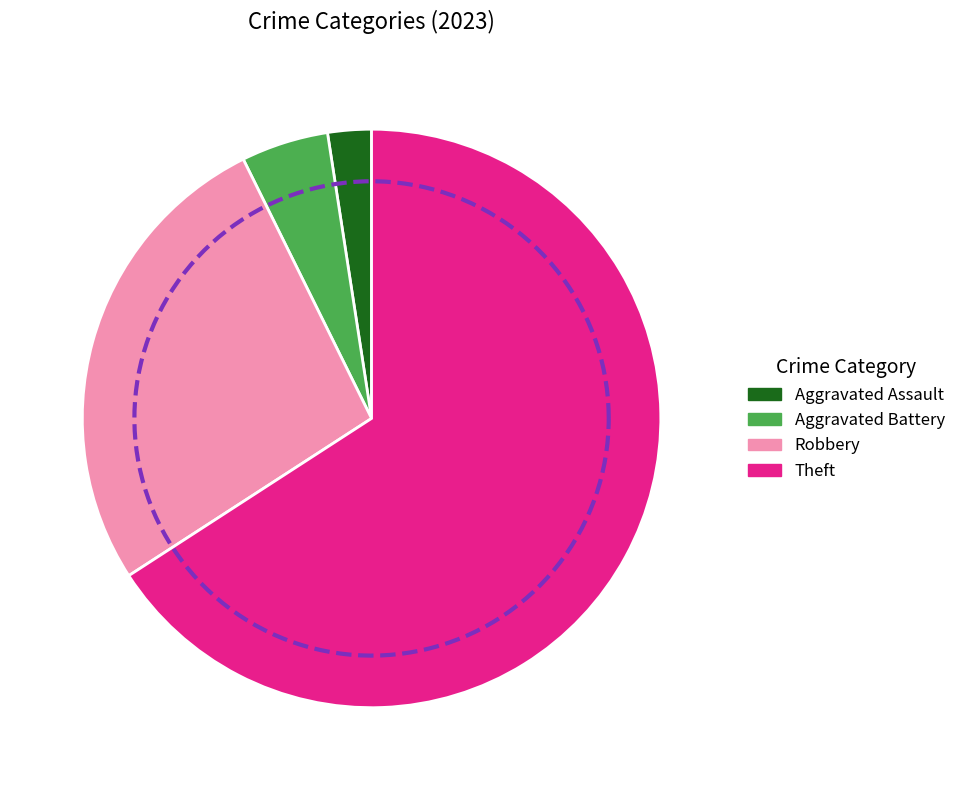

What portion of the pie excludes Criminal Sexual Assault?

100.0%